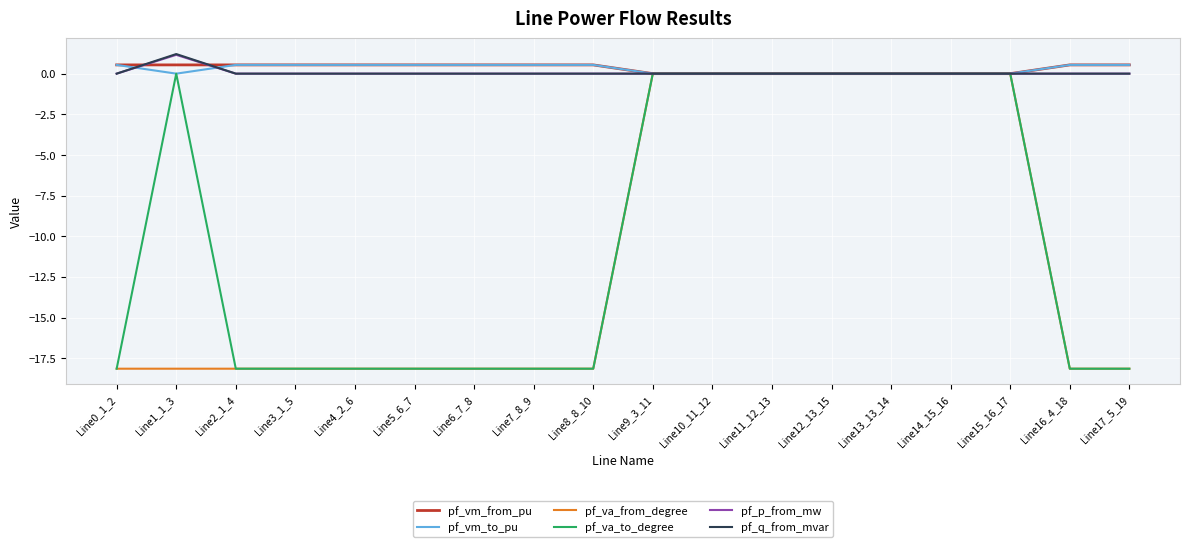

Is it true that pf_va_to_degree equals -18.1 at Line16_4_18?

True